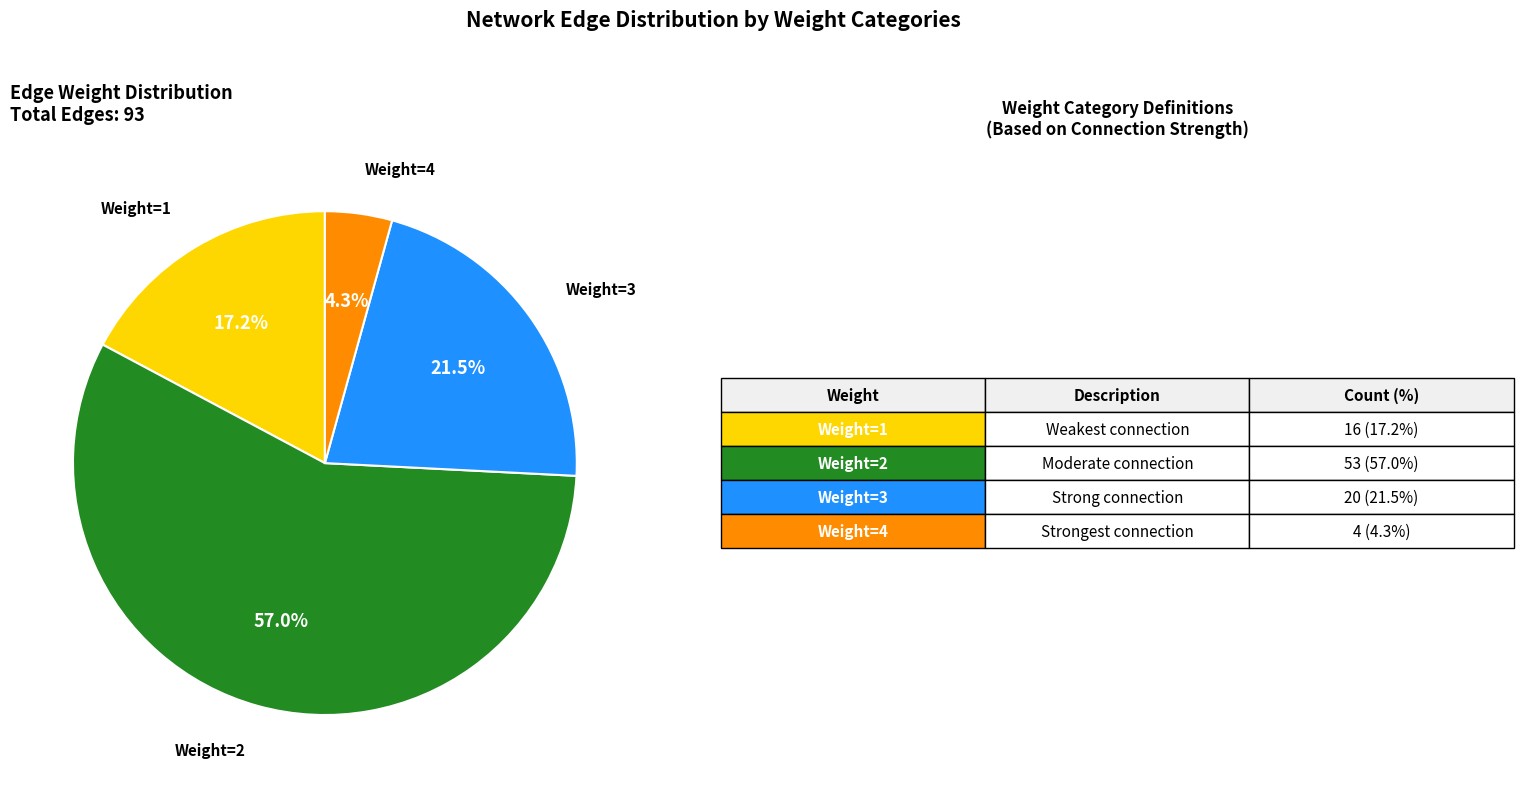

How many segments does this pie chart have?

4